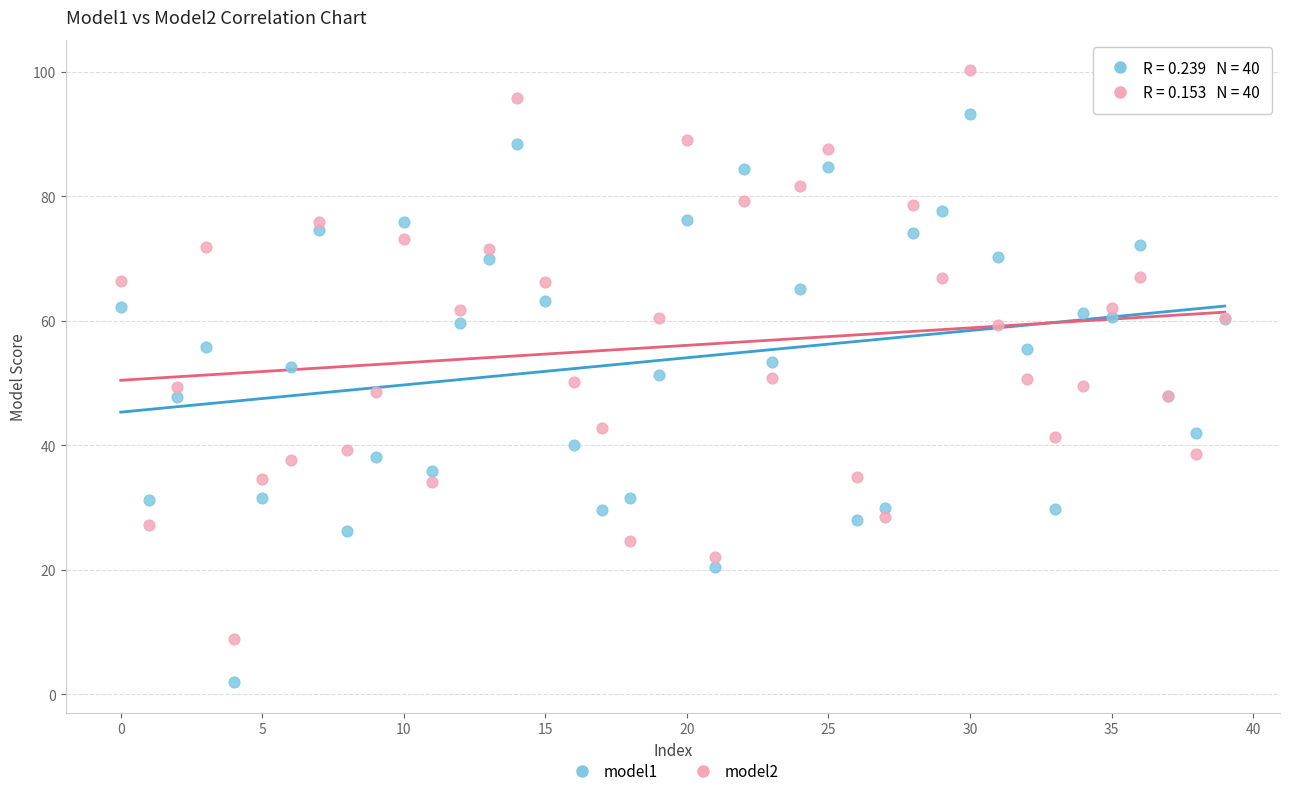

What are all the series names shown in the legend?

model1, model2